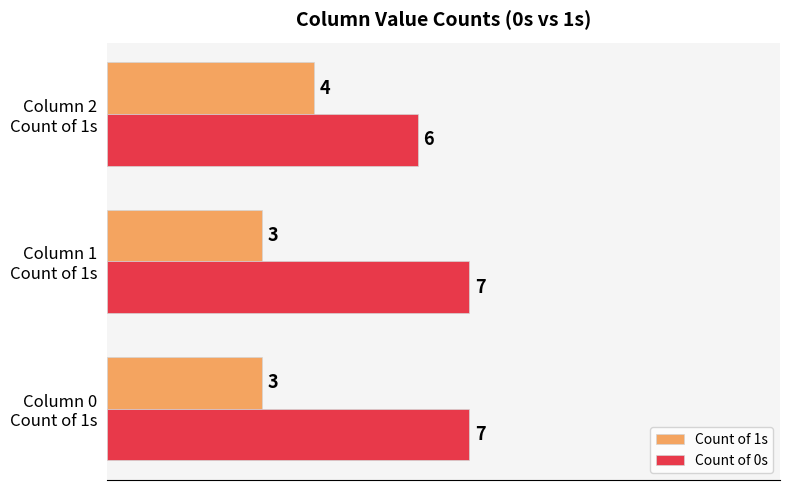

What is the greatest value displayed?

7